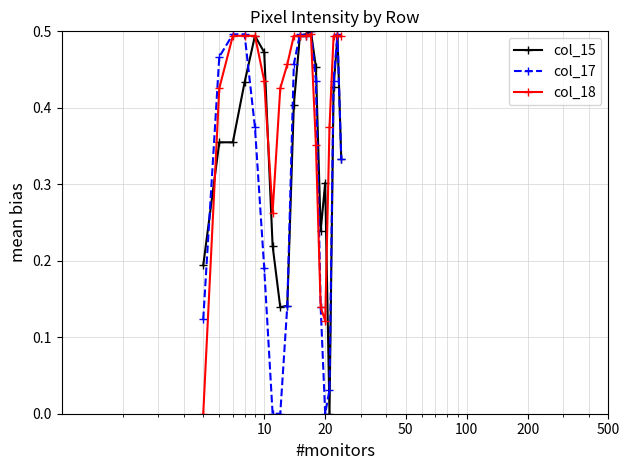

What is the sum of all col_18 values?

7.9